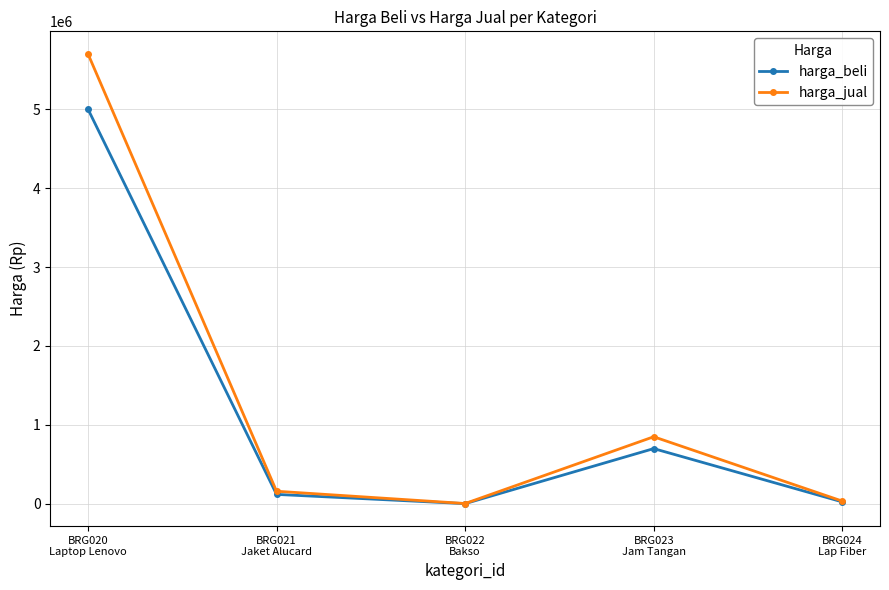

Which series has the largest range (max minus min)?

harga_jual